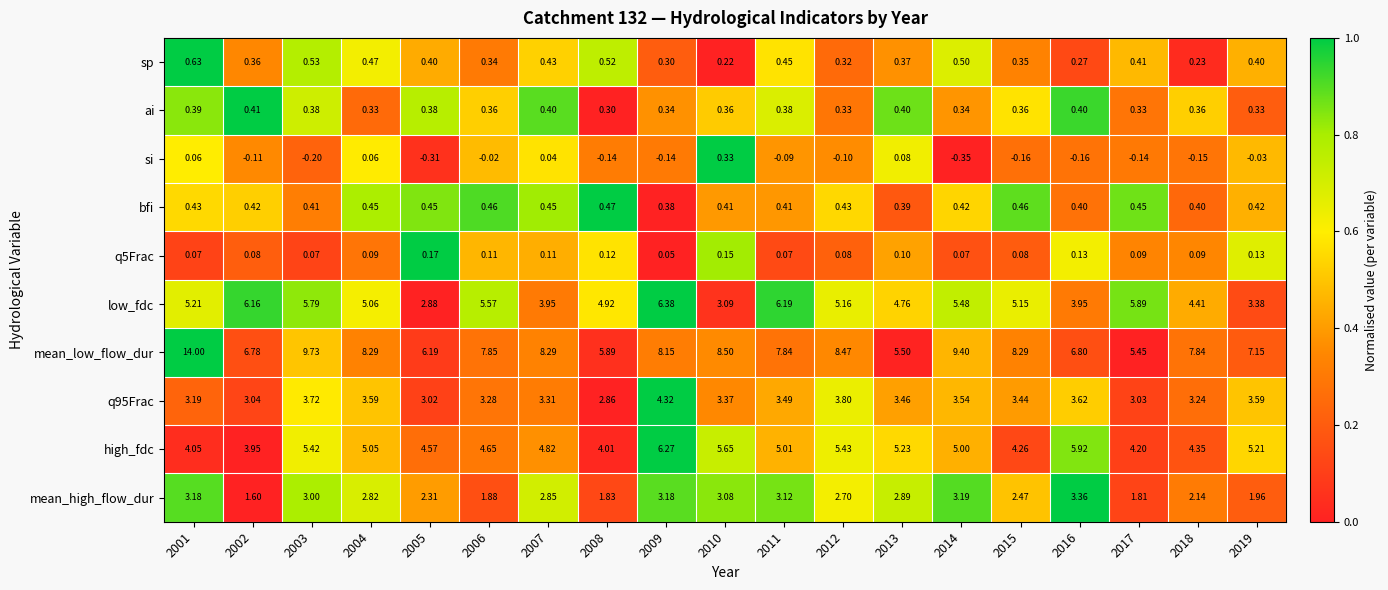

Which series has the largest range (max minus min)?

mean_low_flow_dur